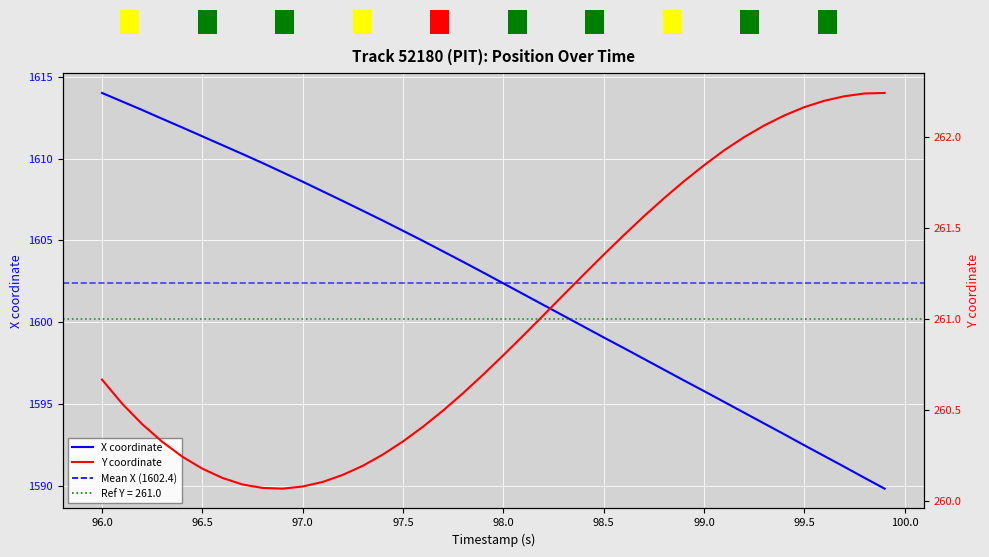

What is the sum of all X values?

64097.2